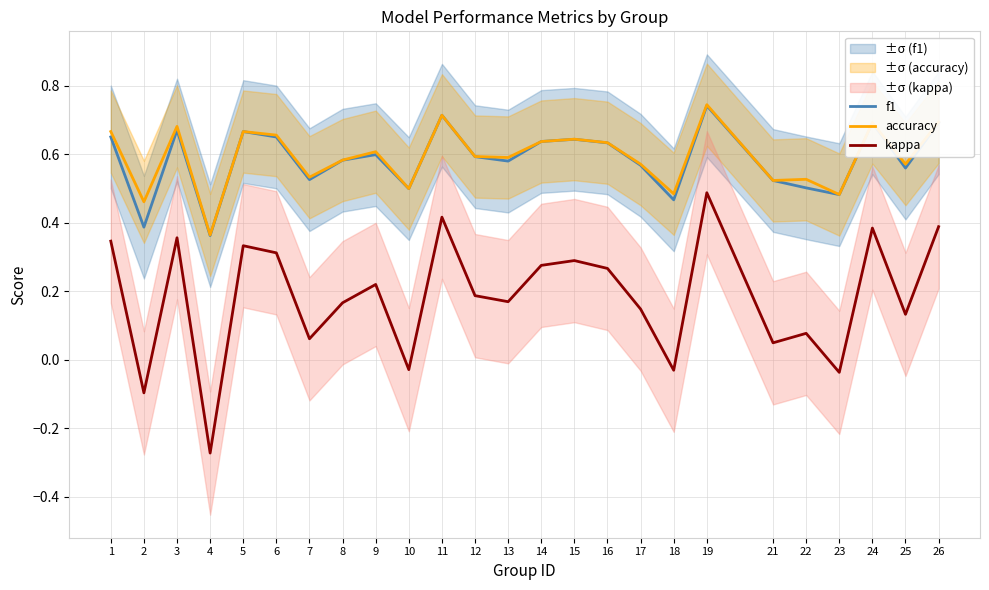

Reading left to right, transcribe all the data shown in this chart.

f1: 0.7	0.4	0.7	0.4	0.7	0.7	0.5	0.6	0.6	0.5	0.7	0.6	0.6	0.6	0.6	0.6	0.6	0.5	0.7	0.5	0.5	0.5	0.7	0.6	0.7
accuracy: 0.7	0.5	0.7	0.4	0.7	0.7	0.5	0.6	0.6	0.5	0.7	0.6	0.6	0.6	0.6	0.6	0.6	0.5	0.7	0.5	0.5	0.5	0.7	0.6	0.7
kappa: 0.3	-0.1	0.4	-0.3	0.3	0.3	0.1	0.2	0.2	-0.0	0.4	0.2	0.2	0.3	0.3	0.3	0.1	-0.0	0.5	0.0	0.1	-0.0	0.4	0.1	0.4